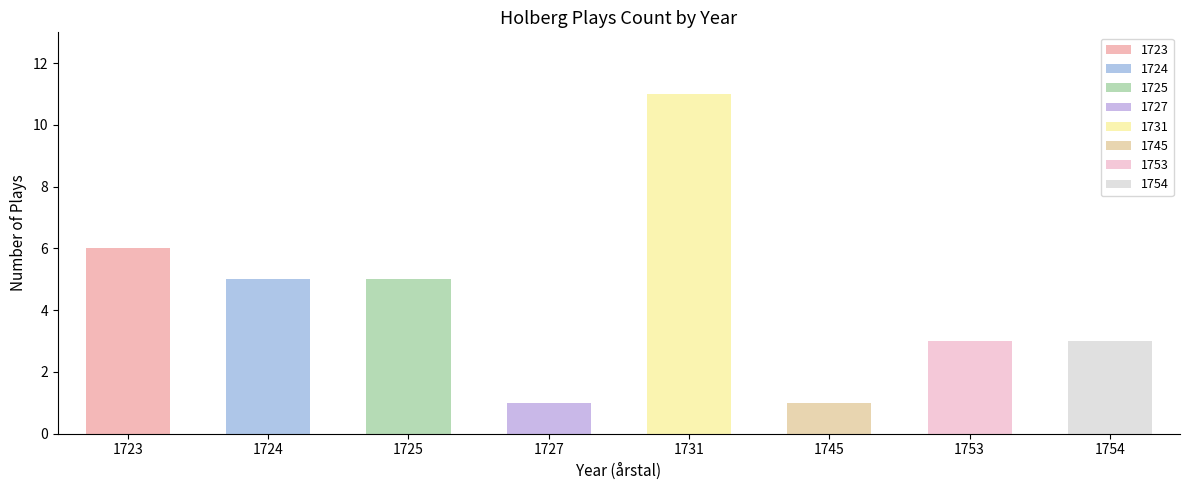

What is the difference between the maximum and minimum values?

10